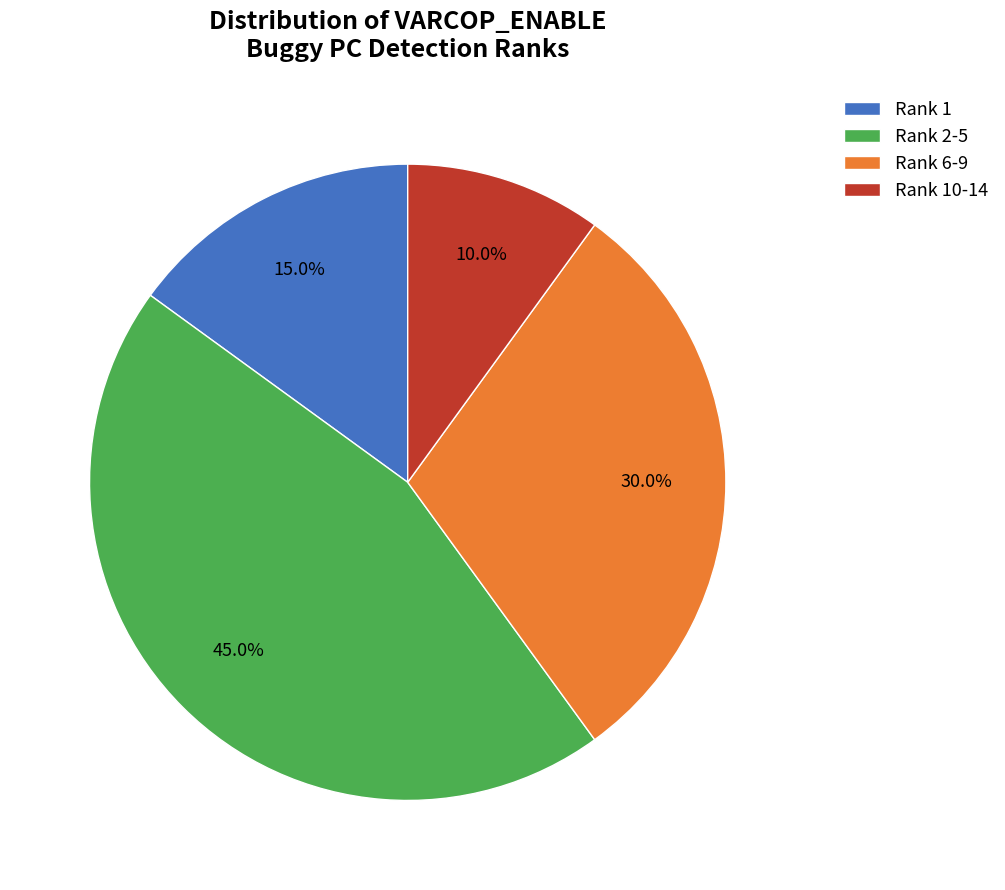

What is the ratio of the value at Rank 2-5 to the value at Rank 1?

3.0